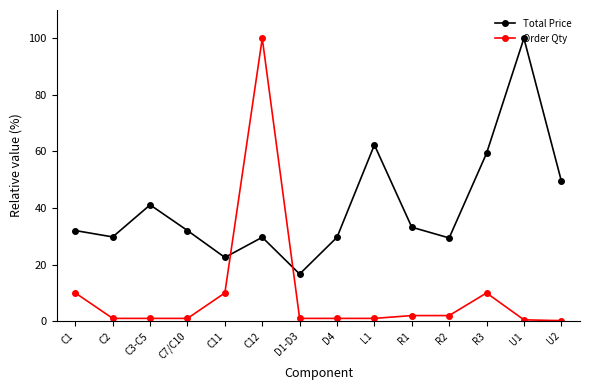

The value of Order Qty at C3-C5 is 1.0. True or false?

True